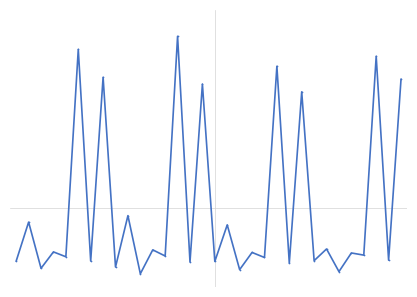

Does the chart have visible grid lines?

No